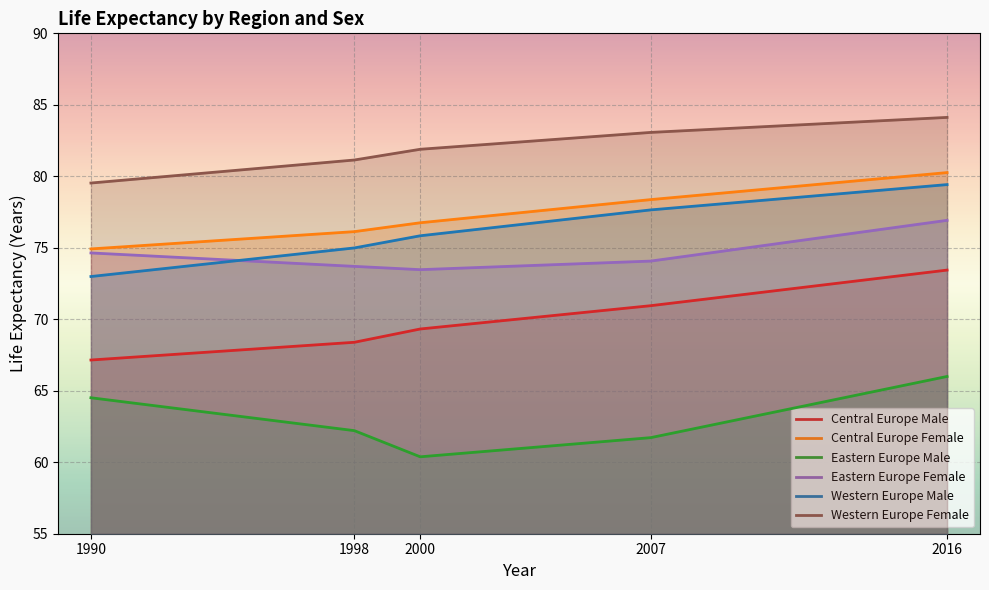

At which category is the sum across all series the highest?

2016